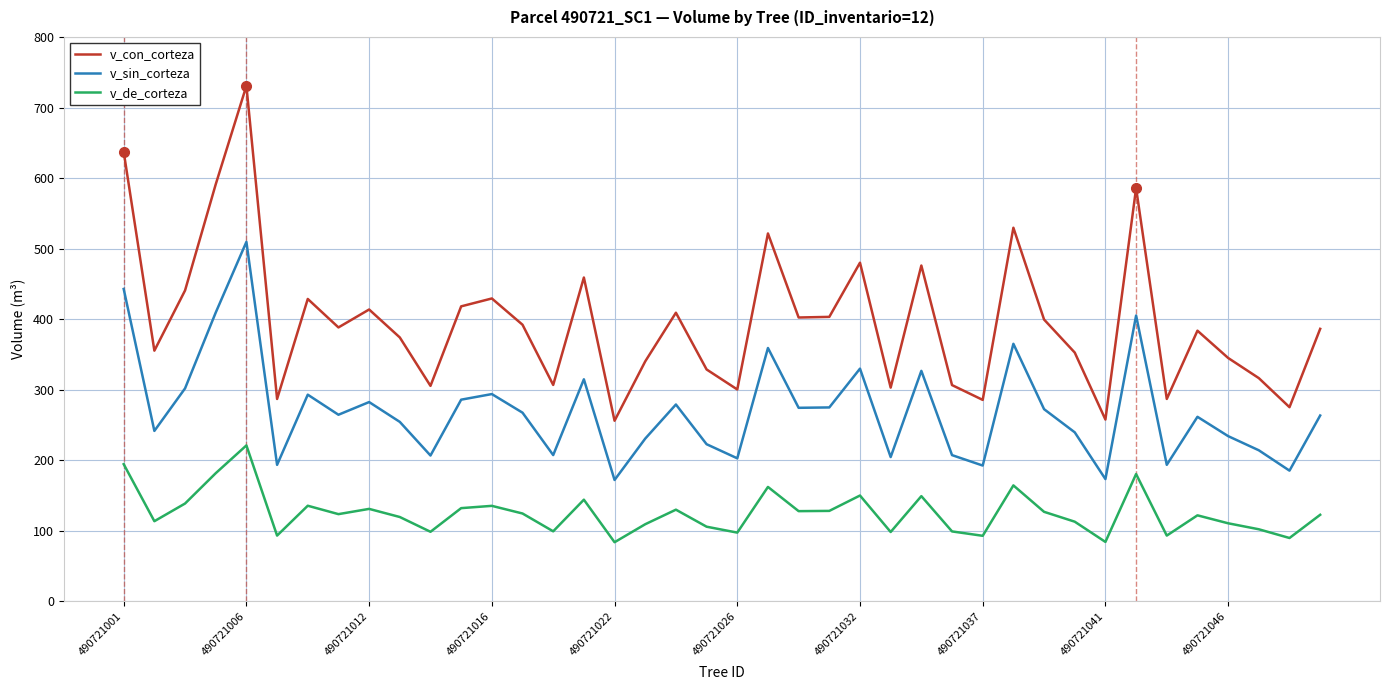

What is the minimum value for v_con_corteza?

256.1